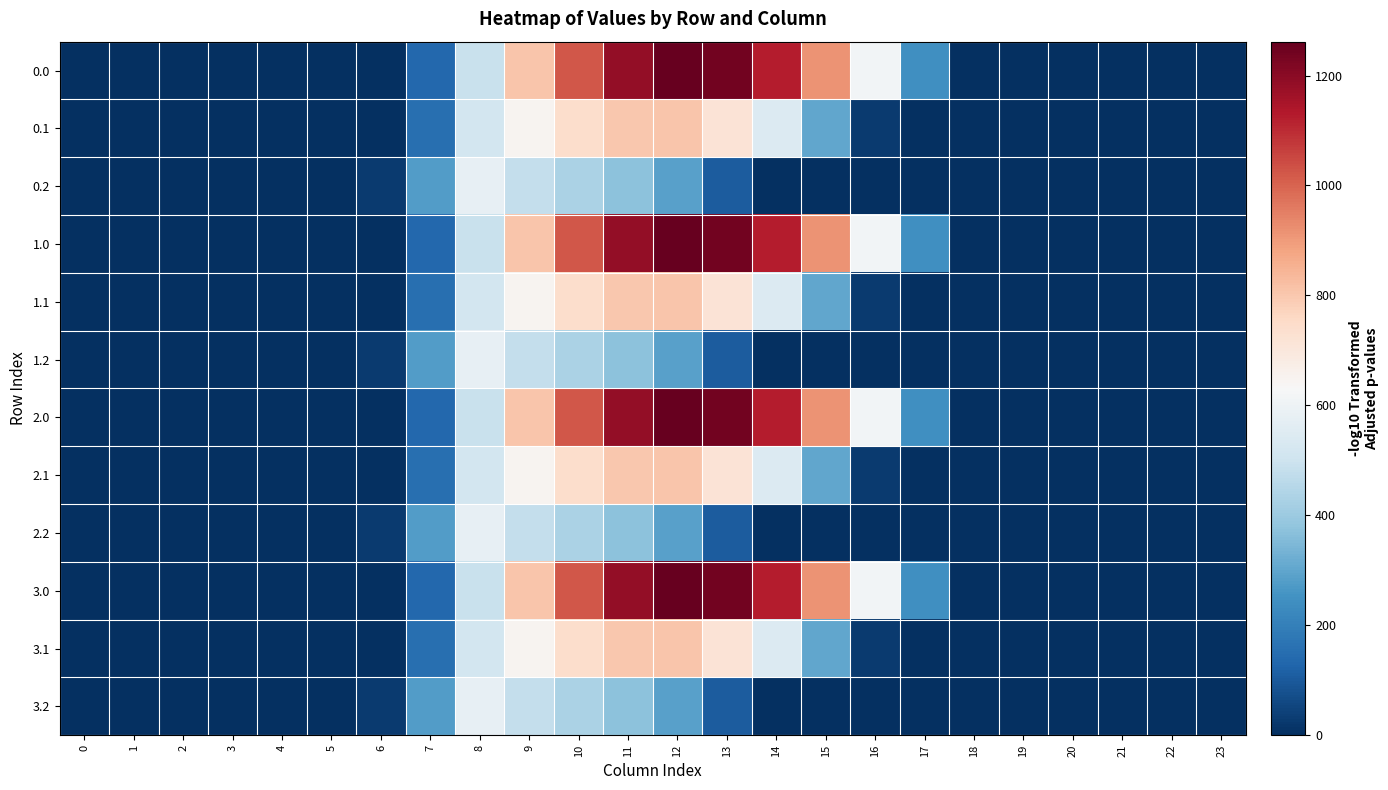

Reading right to left, what are all the values shown in this chart?

0.0: 23=0.0	22=0.0	21=0.0	20=0.0	19=0.0	18=0.0	17=243.5	16=613.0	15=911.8	14=1128.6	13=1237.4	12=1261.6	11=1185.2	10=1023.2	9=804.0	8=489.3	7=134.3	6=0.0	5=0.0	4=0.0	3=0.0	2=0.0	1=0.0	0=0.0
0.1: 23=0.0	22=0.0	21=0.0	20=0.0	19=0.0	18=0.0	17=0.0	16=26.8	15=301.4	14=544.1	13=715.3	12=806.9	11=800.2	10=742.1	9=646.9	8=514.8	7=153.2	6=0.0	5=0.0	4=0.0	3=0.0	2=0.0	1=0.0	0=0.0
0.2: 23=0.0	22=0.0	21=0.0	20=0.0	19=0.0	18=0.0	17=0.0	16=0.0	15=0.0	14=0.0	13=107.8	12=289.5	11=374.4	10=430.5	9=480.7	8=576.6	7=276.9	6=29.3	5=0.0	4=0.0	3=0.0	2=0.0	1=0.0	0=0.0
1.0: 23=0.0	22=0.0	21=0.0	20=0.0	19=0.0	18=0.0	17=243.5	16=613.0	15=911.8	14=1128.6	13=1237.4	12=1261.6	11=1185.2	10=1023.2	9=804.0	8=489.3	7=134.3	6=0.0	5=0.0	4=0.0	3=0.0	2=0.0	1=0.0	0=0.0
1.1: 23=0.0	22=0.0	21=0.0	20=0.0	19=0.0	18=0.0	17=0.0	16=26.8	15=301.4	14=544.1	13=715.3	12=806.9	11=800.2	10=742.1	9=646.9	8=514.8	7=153.2	6=0.0	5=0.0	4=0.0	3=0.0	2=0.0	1=0.0	0=0.0
1.2: 23=0.0	22=0.0	21=0.0	20=0.0	19=0.0	18=0.0	17=0.0	16=0.0	15=0.0	14=0.0	13=107.8	12=289.5	11=374.4	10=430.5	9=480.7	8=576.6	7=276.9	6=29.3	5=0.0	4=0.0	3=0.0	2=0.0	1=0.0	0=0.0
2.0: 23=0.0	22=0.0	21=0.0	20=0.0	19=0.0	18=0.0	17=243.5	16=613.0	15=911.8	14=1128.6	13=1237.4	12=1261.6	11=1185.2	10=1023.2	9=804.0	8=489.3	7=134.3	6=0.0	5=0.0	4=0.0	3=0.0	2=0.0	1=0.0	0=0.0
2.1: 23=0.0	22=0.0	21=0.0	20=0.0	19=0.0	18=0.0	17=0.0	16=26.8	15=301.4	14=544.1	13=715.3	12=806.9	11=800.2	10=742.1	9=646.9	8=514.8	7=153.2	6=0.0	5=0.0	4=0.0	3=0.0	2=0.0	1=0.0	0=0.0
2.2: 23=0.0	22=0.0	21=0.0	20=0.0	19=0.0	18=0.0	17=0.0	16=0.0	15=0.0	14=0.0	13=107.8	12=289.5	11=374.4	10=430.5	9=480.7	8=576.6	7=276.9	6=29.3	5=0.0	4=0.0	3=0.0	2=0.0	1=0.0	0=0.0
3.0: 23=0.0	22=0.0	21=0.0	20=0.0	19=0.0	18=0.0	17=243.5	16=613.0	15=911.8	14=1128.6	13=1237.4	12=1261.6	11=1185.2	10=1023.2	9=804.0	8=489.3	7=134.3	6=0.0	5=0.0	4=0.0	3=0.0	2=0.0	1=0.0	0=0.0
3.1: 23=0.0	22=0.0	21=0.0	20=0.0	19=0.0	18=0.0	17=0.0	16=26.8	15=301.4	14=544.1	13=715.3	12=806.9	11=800.2	10=742.1	9=646.9	8=514.8	7=153.2	6=0.0	5=0.0	4=0.0	3=0.0	2=0.0	1=0.0	0=0.0
3.2: 23=0.0	22=0.0	21=0.0	20=0.0	19=0.0	18=0.0	17=0.0	16=0.0	15=0.0	14=0.0	13=107.8	12=289.5	11=374.4	10=430.5	9=480.7	8=576.6	7=276.9	6=29.3	5=0.0	4=0.0	3=0.0	2=0.0	1=0.0	0=0.0